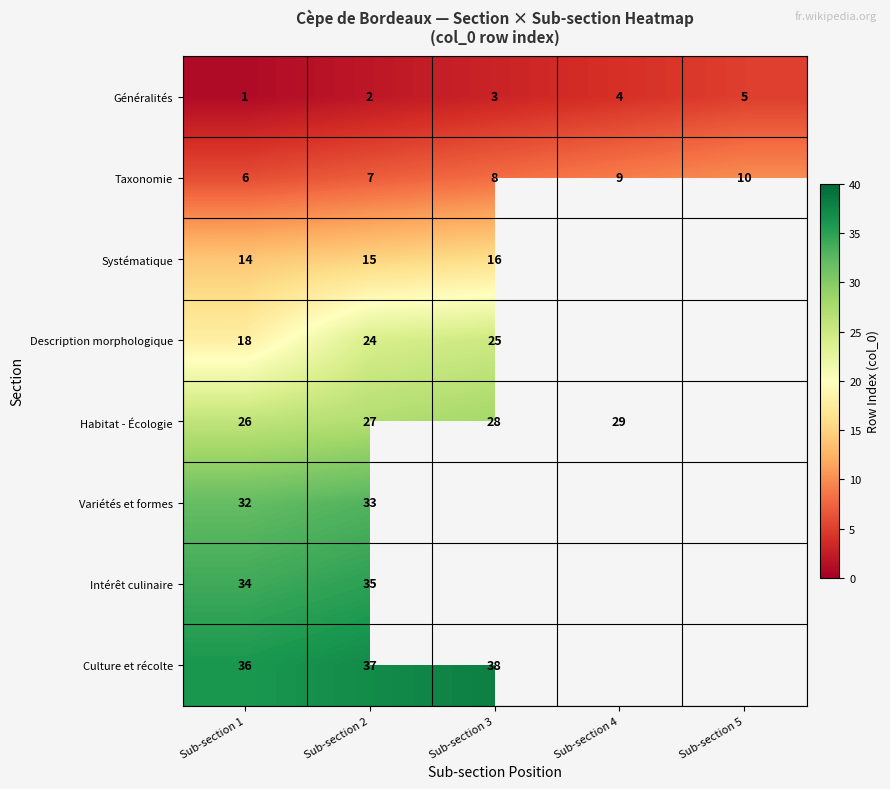

At how many categories does at least one series exceed 9?

5